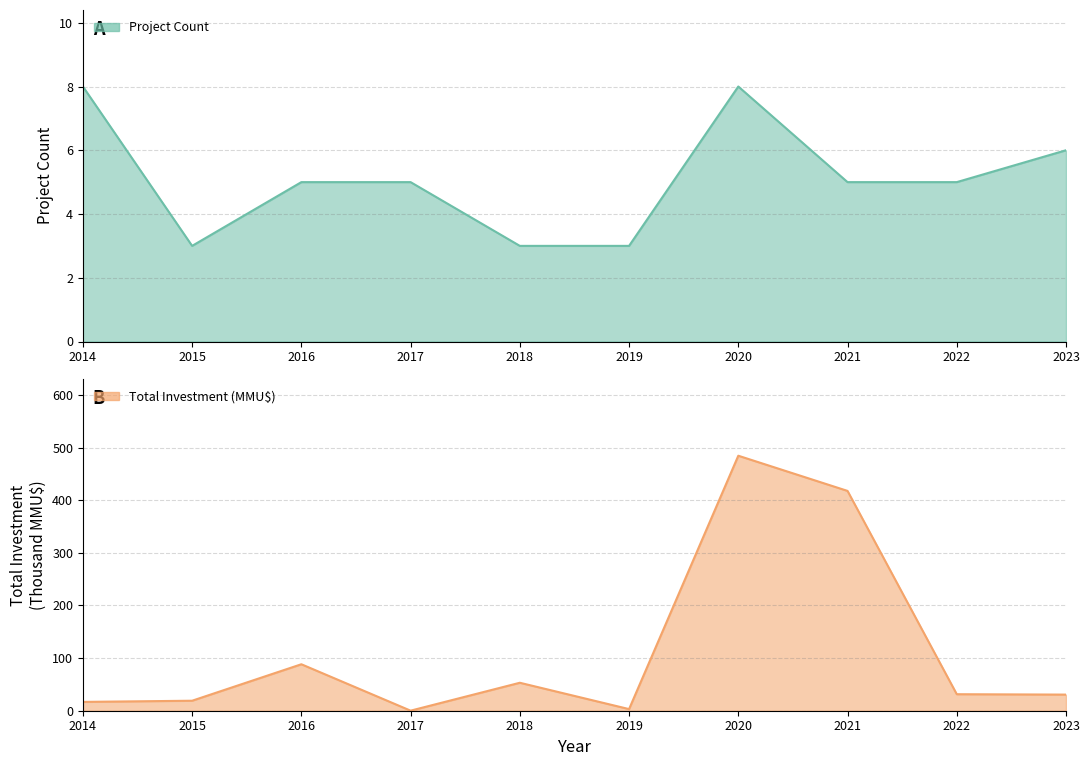

Reading left to right, transcribe all the data shown in this chart.

Project Count: 2014=8.0	2015=3.0	2016=5.0	2017=5.0	2018=3.0	2019=3.0	2020=8.0	2021=5.0	2022=5.0	2023=6.0
Total Investment (MMU$): 2014=16.8	2015=19.0	2016=88.3	2017=0.1	2018=53.1	2019=3.1	2020=484.5	2021=417.6	2022=31.4	2023=30.6